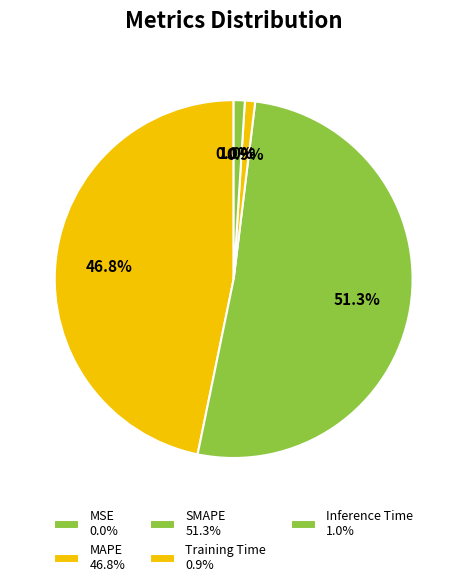

To the nearest percent, what is the average slice percentage?

20%